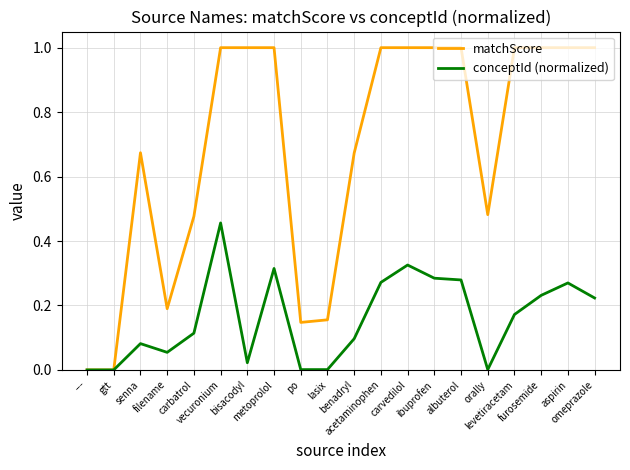

Does the chart display data point markers on the line(s)?

No